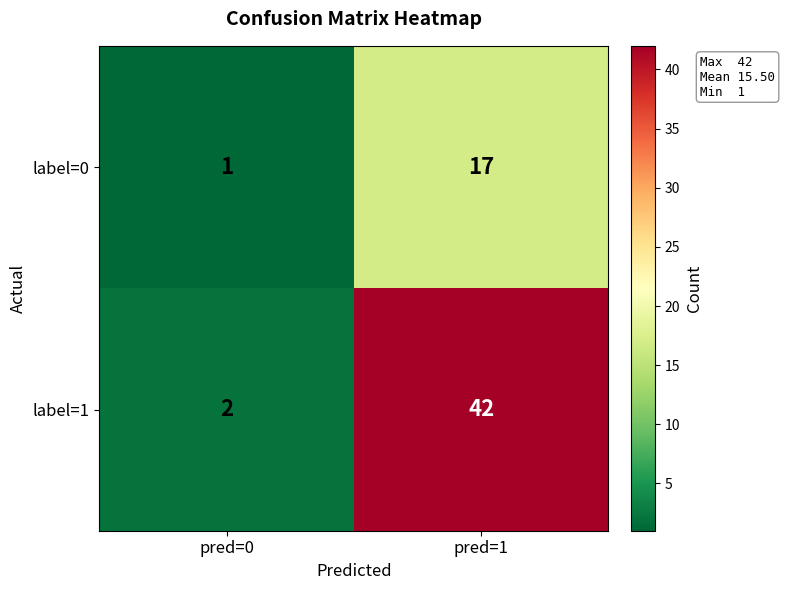

True or false: label=1 has a value of 74 at pred=1.

False